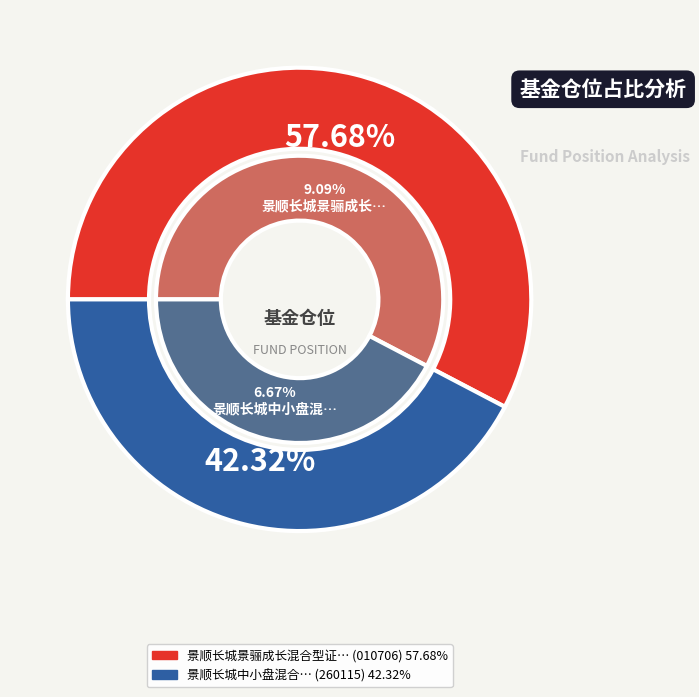

Which slice is the smallest?

景顺长城中小盘混合